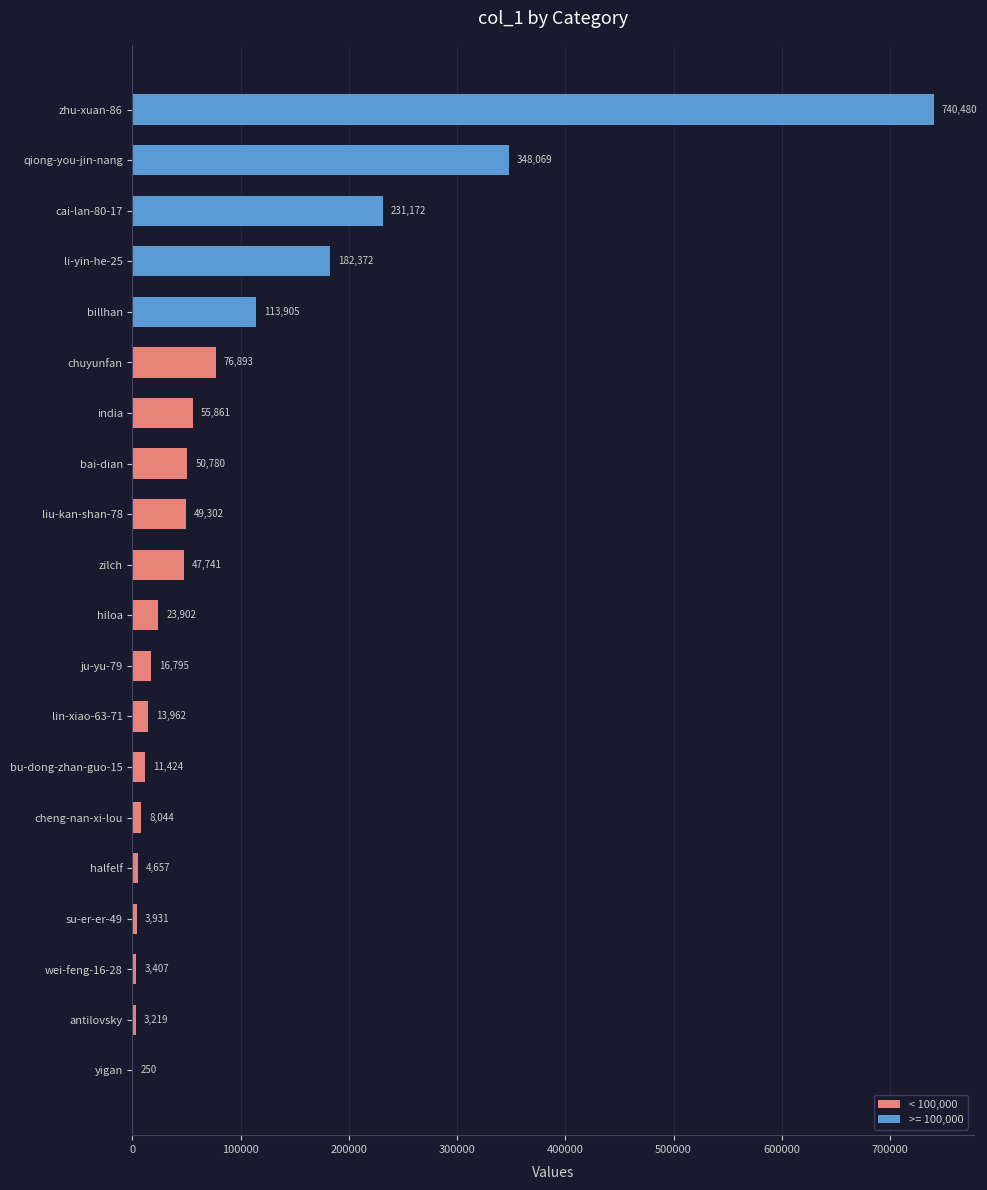

What is the approximate value at cheng-nan-xi-lou, to the nearest 10?

8040